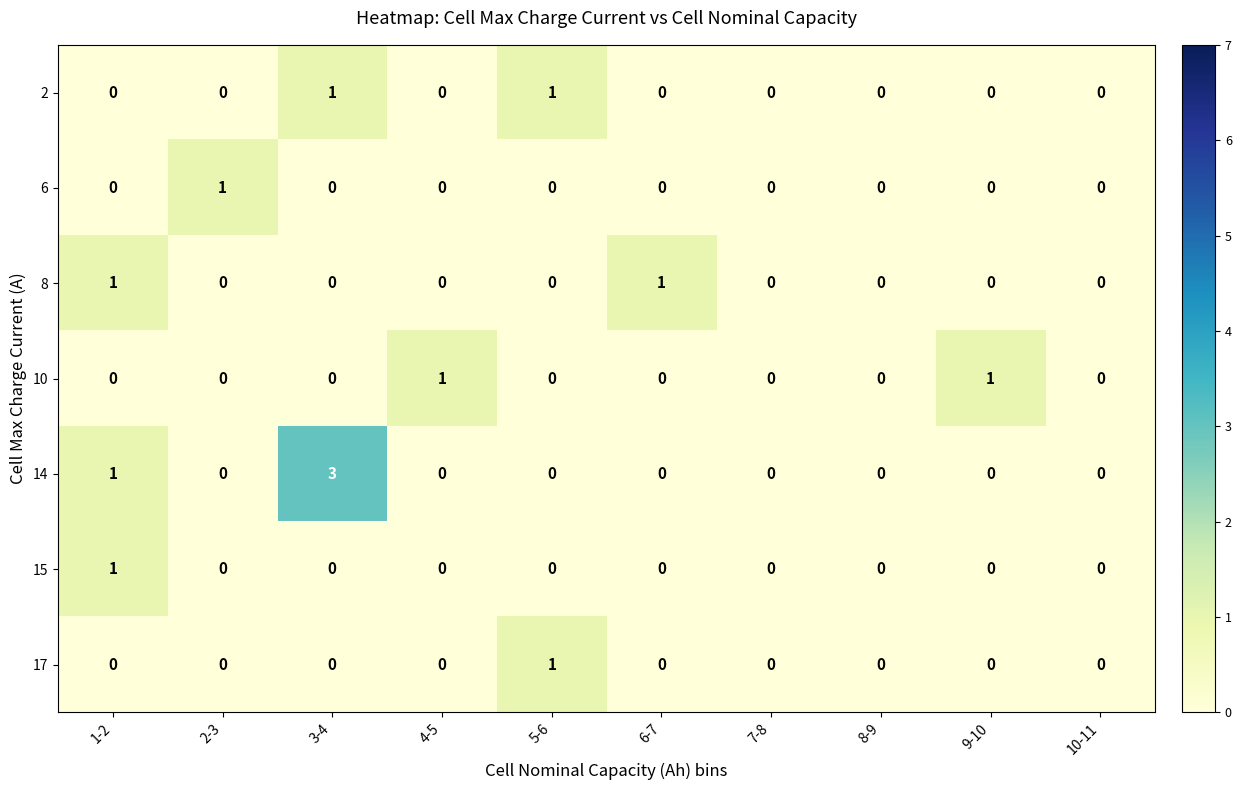

Which series has the widest spread of values?

14